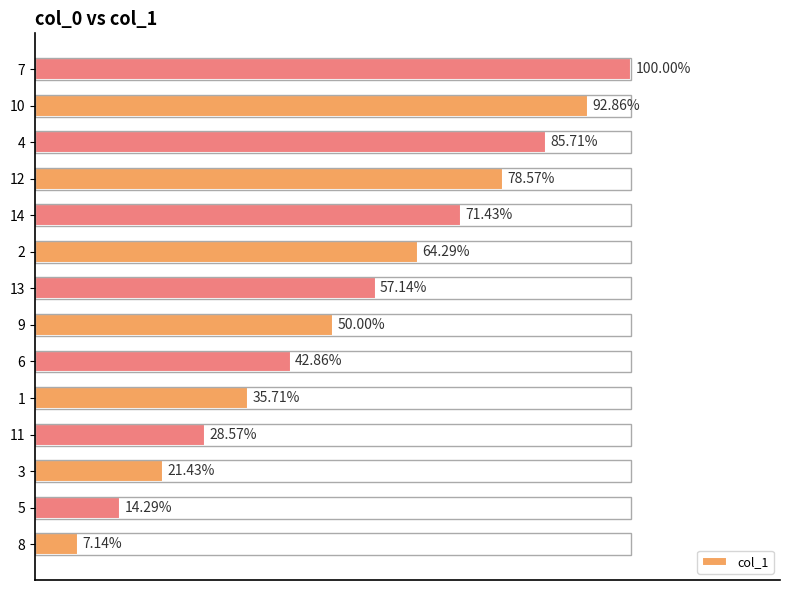

Does the chart contain any negative values?

No